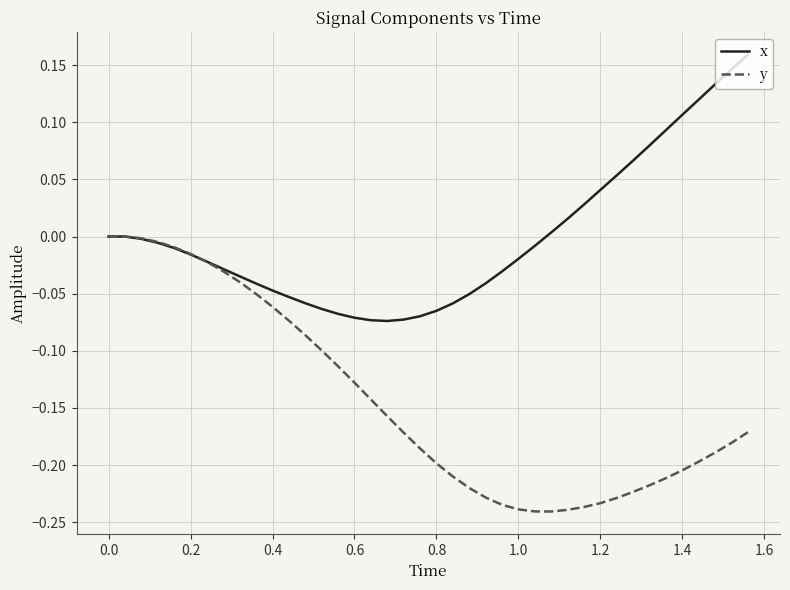

Which series has the largest total across all categories?

x